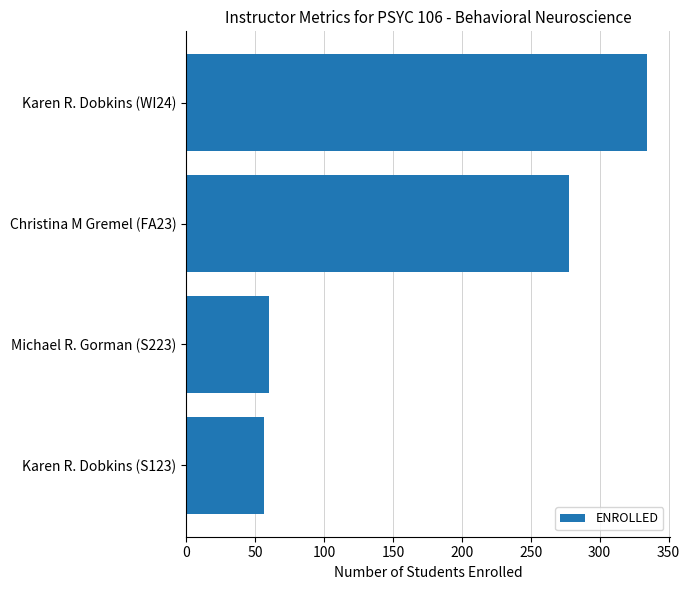

Which category has the lowest value across all series?

Karen R. Dobkins (S123)